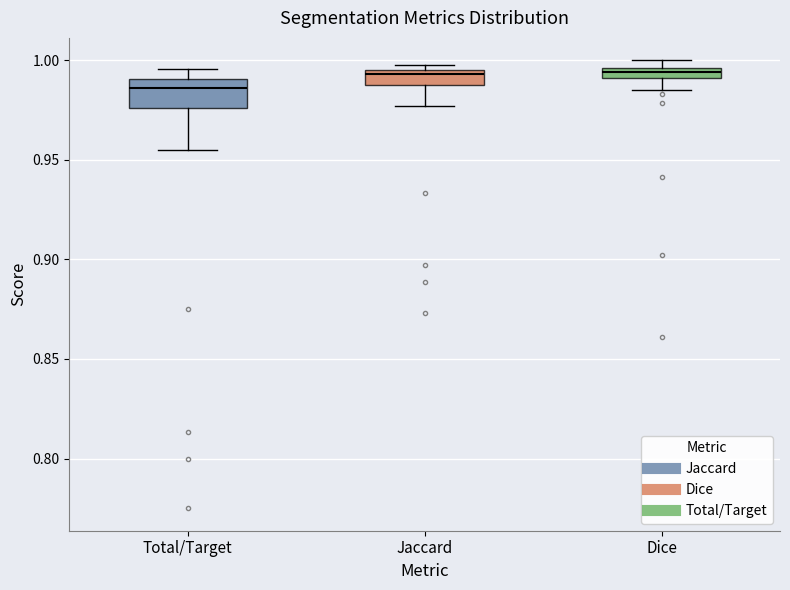

Which box is the tallest, from its lower edge to its upper edge?

Total/Target